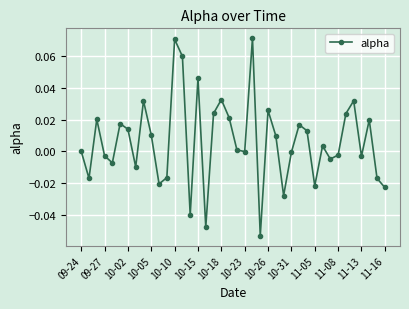

How many interior local peaks (higher than both neighbors) does the data have?

12